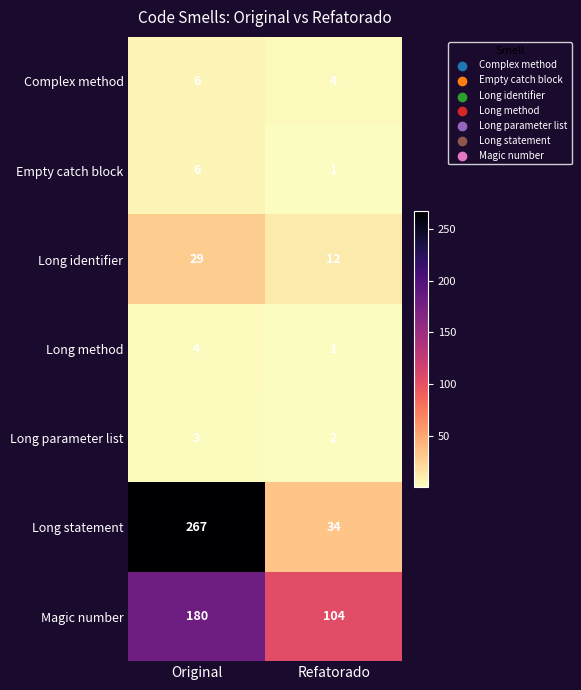

What is the spread (max minus min) of values at Refatorado?

103